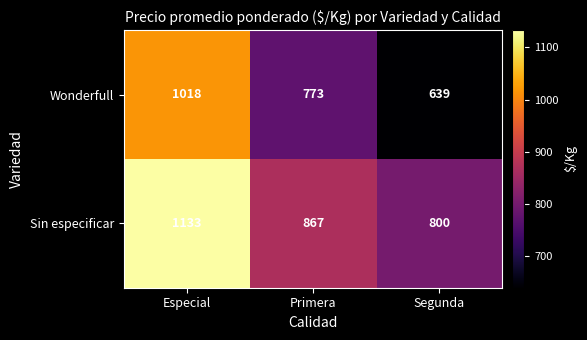

What is the sum of the Sin especificar values at Primera and Segunda?

1667